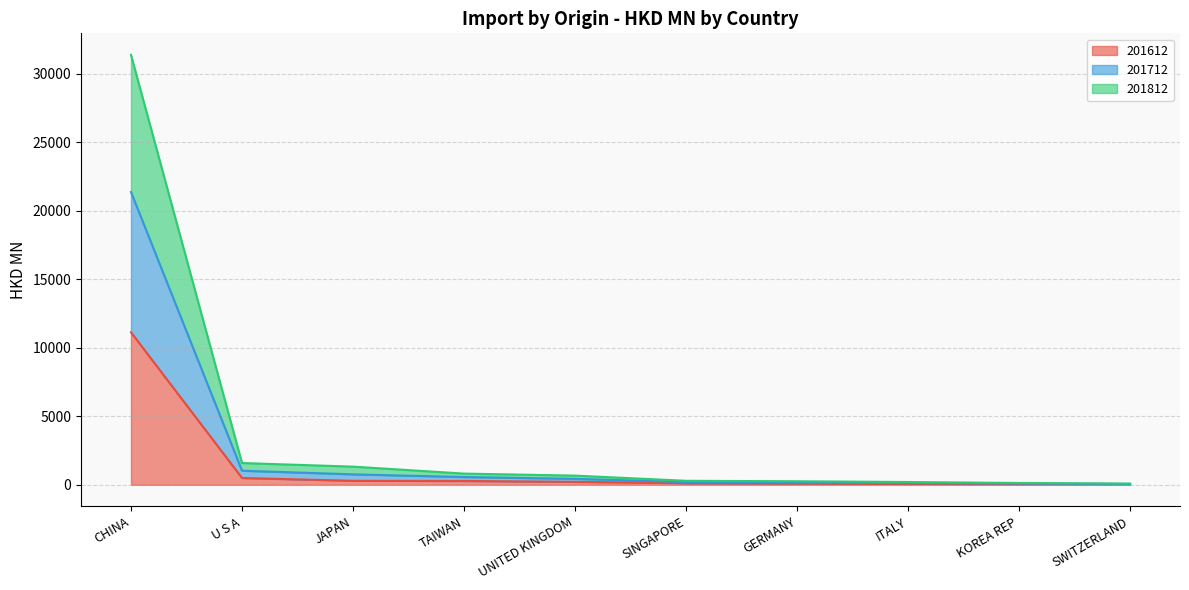

At which category is the sum across all series the highest?

CHINA